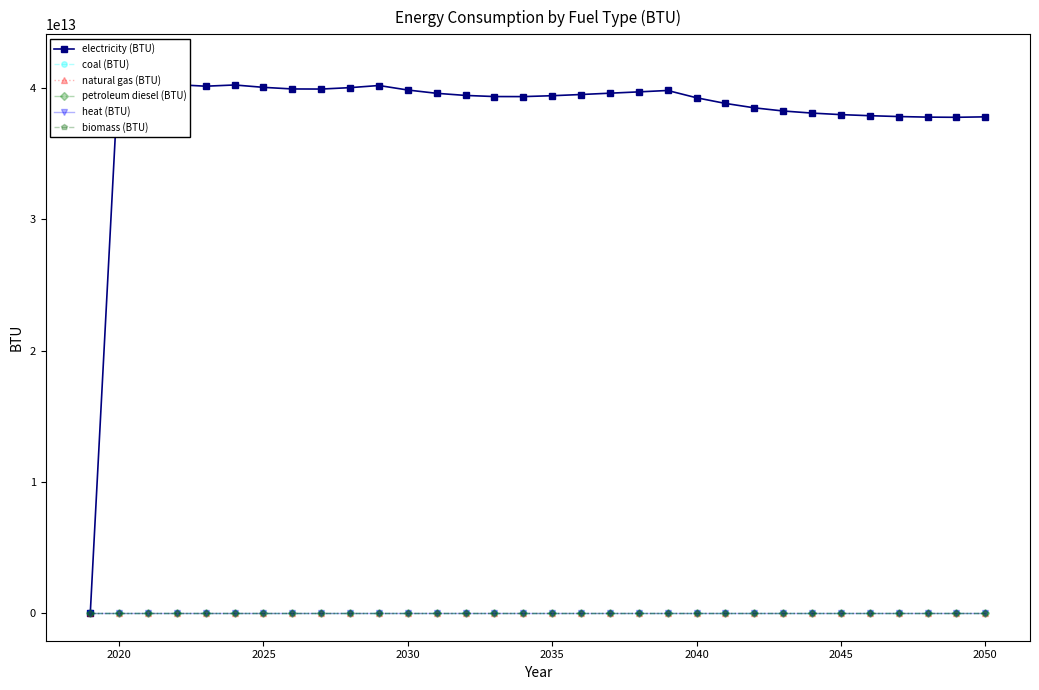

What are all the series names shown in the legend?

electricity (BTU), coal (BTU), natural gas (BTU), petroleum diesel (BTU), heat (BTU), biomass (BTU)